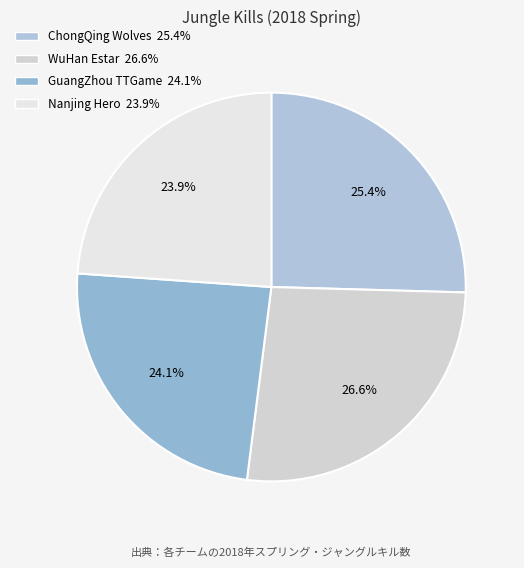

How many segments does this pie chart have?

4